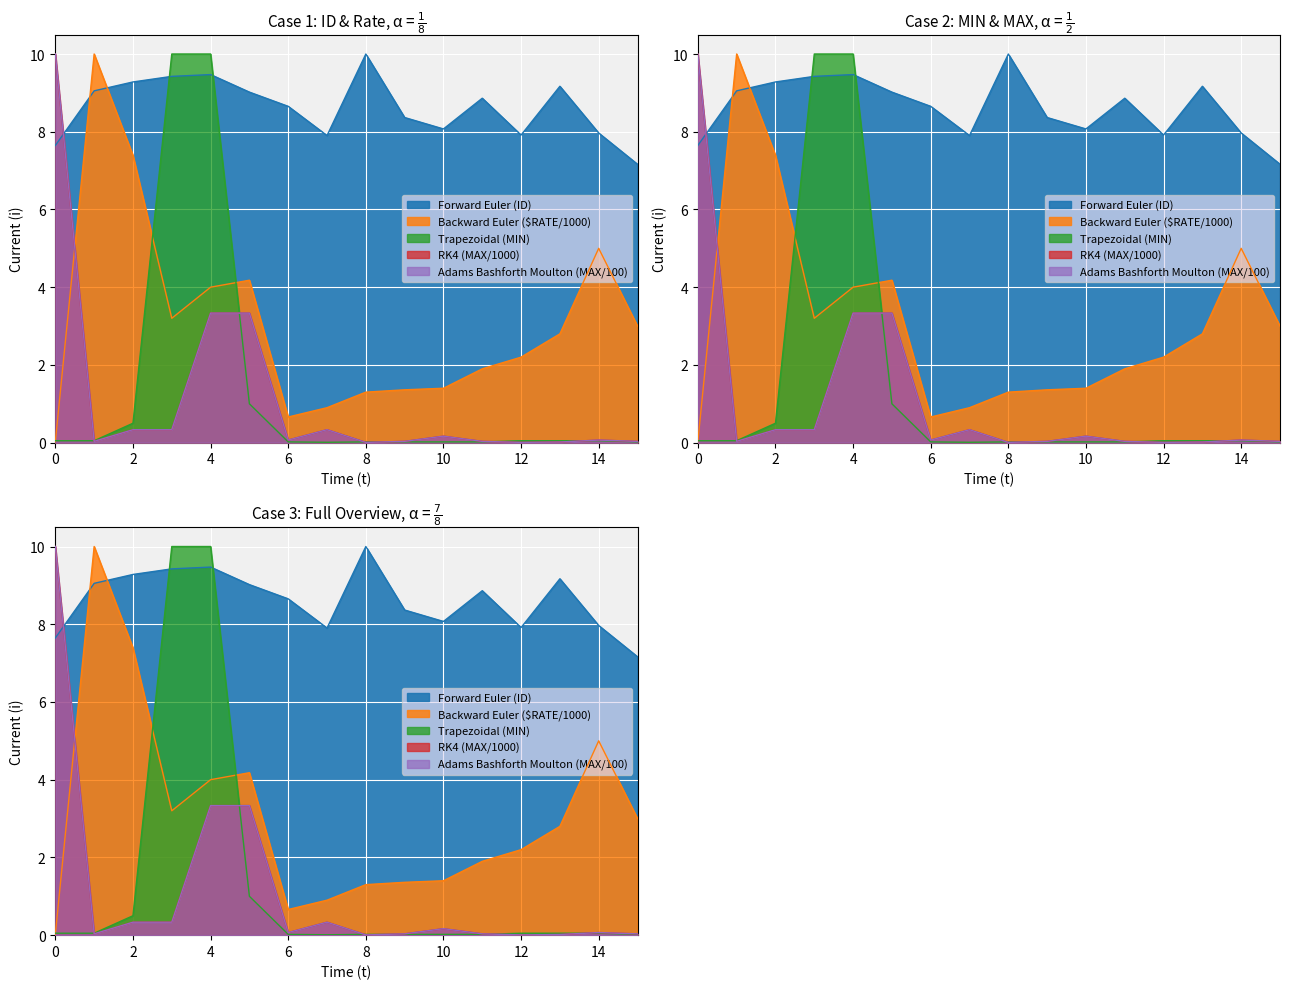

Which series ends up on top after the final intersection of Trapezoidal (MIN) and Backward Euler ($RATE/1000)?

Backward Euler ($RATE/1000)